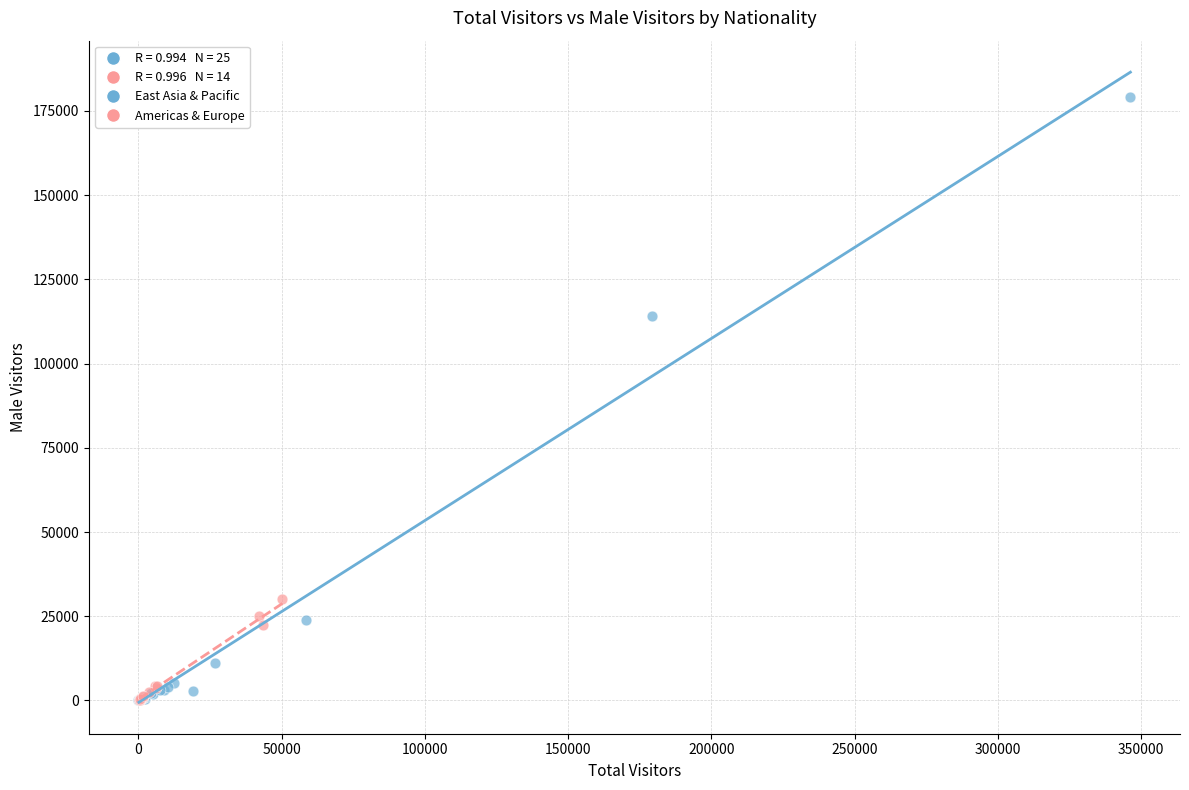

Which series has the widest spread of Y values?

East Asia & Pacific